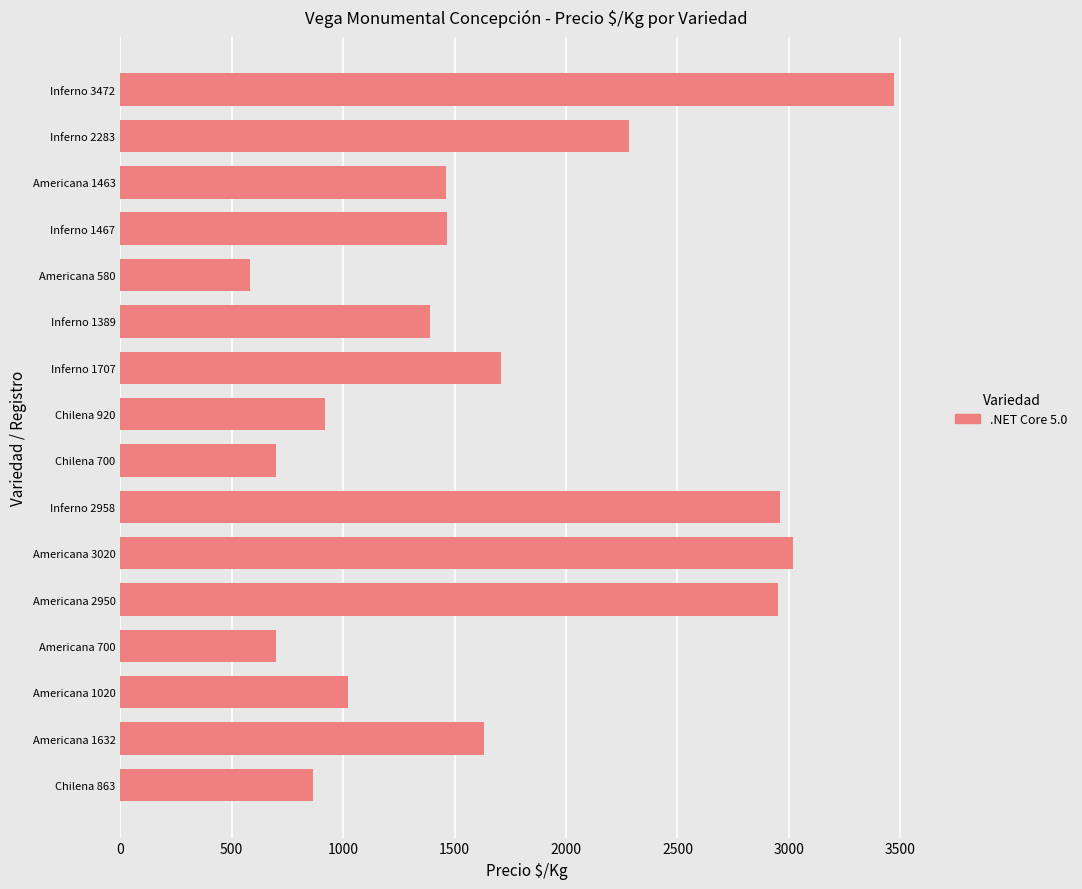

What is the label of the 10th bar from the top?

Inferno 2958